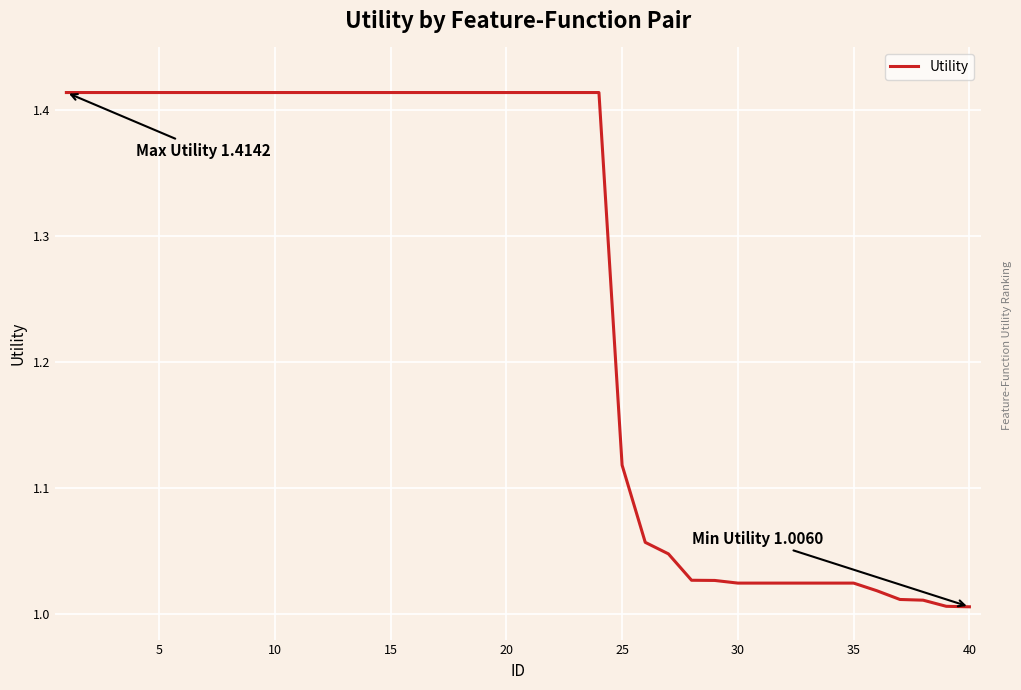

What is the difference between the maximum and minimum values?

0.4